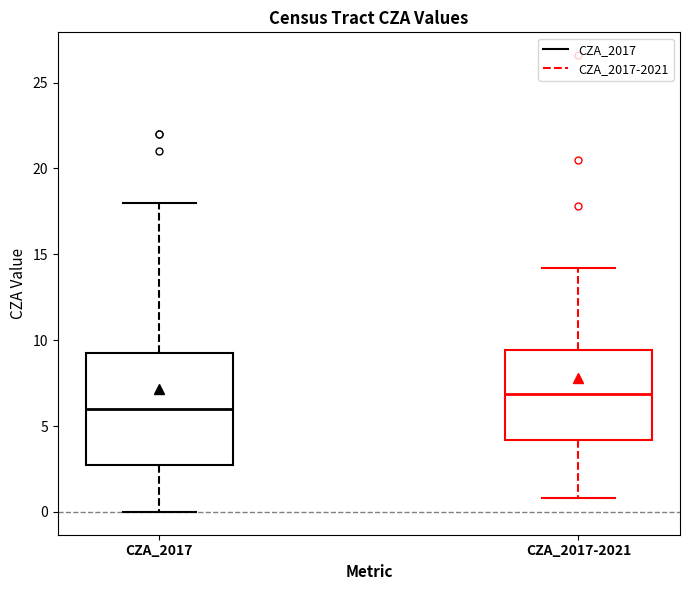

Reading left to right, transcribe this box plot: for each box, give where its median line is, the range the box spans, and where its two whiskers end, as read against the y-axis. The values are not printed on the chart, so give them approximately, as read against the axis.

CZA_2017: median 6.0, box 3.0 to 9.5, whiskers 0.0 to 18.0
CZA_2017-2021: median 7.0, box 4.0 to 9.5, whiskers 1.0 to 14.0